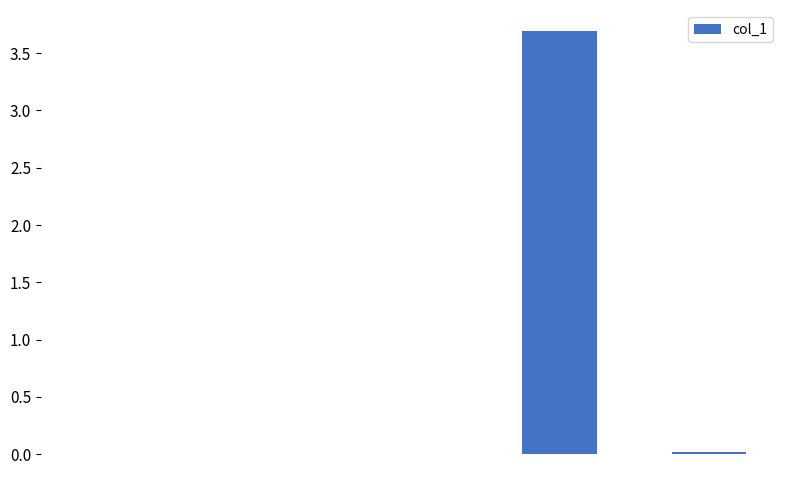

Are the bars grouped side by side (vs. stacked)?

No